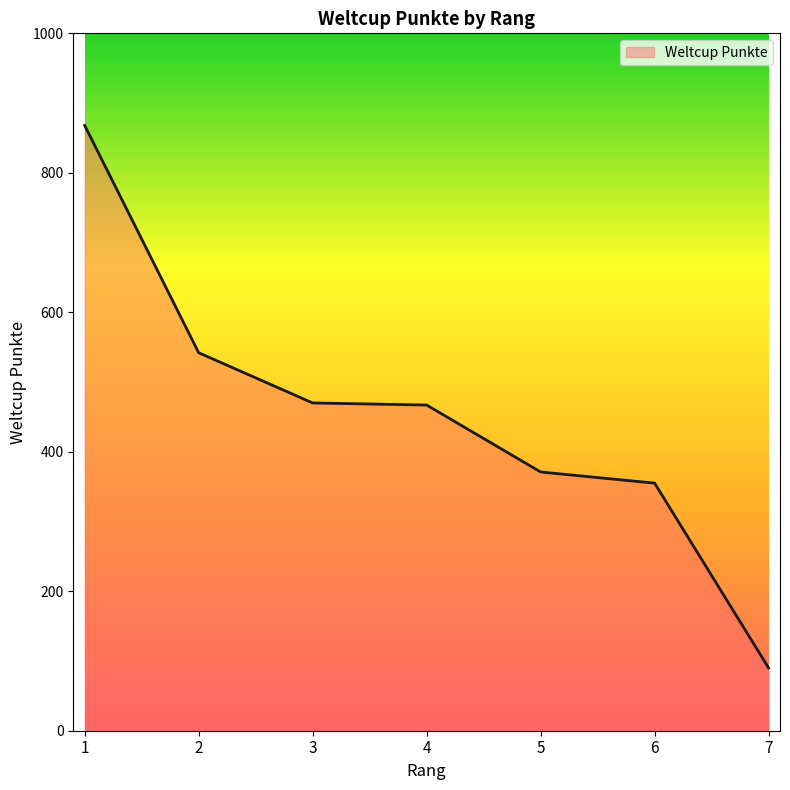

What is the average value?

452